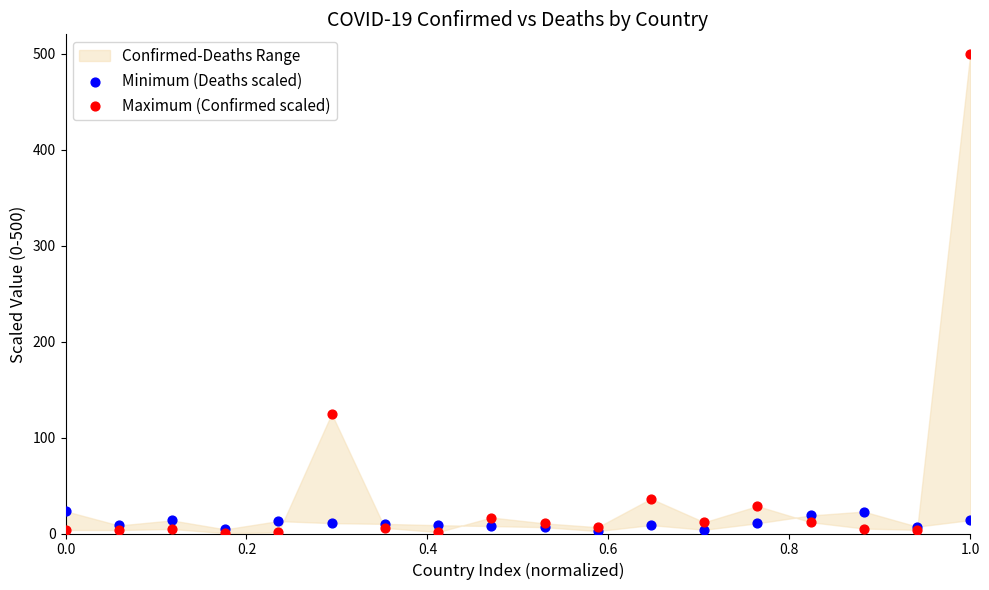

Across all series, what Y value is closest to 250?

124.7